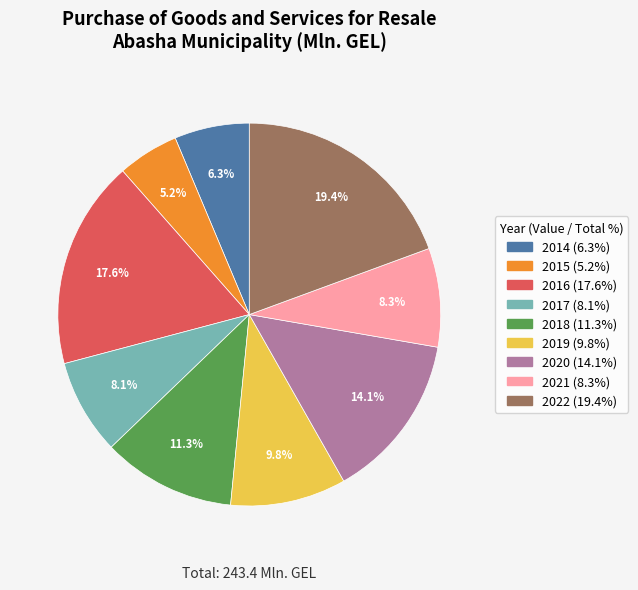

Which slice is the largest?

2022